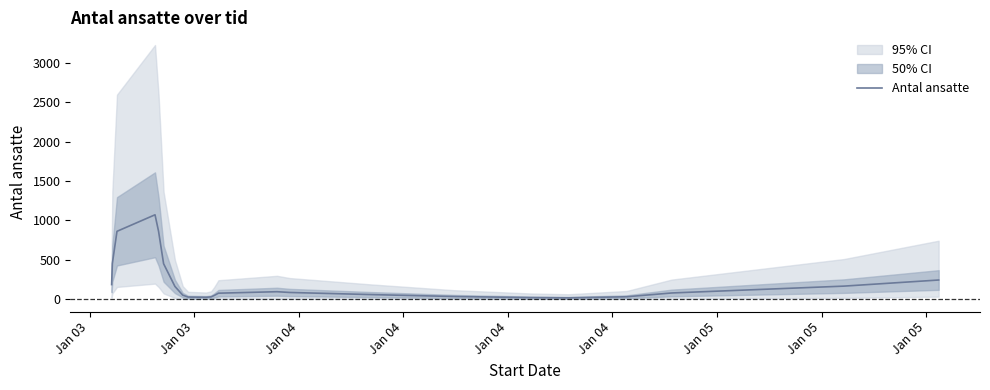

What is the highest value of the Antal ansatte series?

1070.3